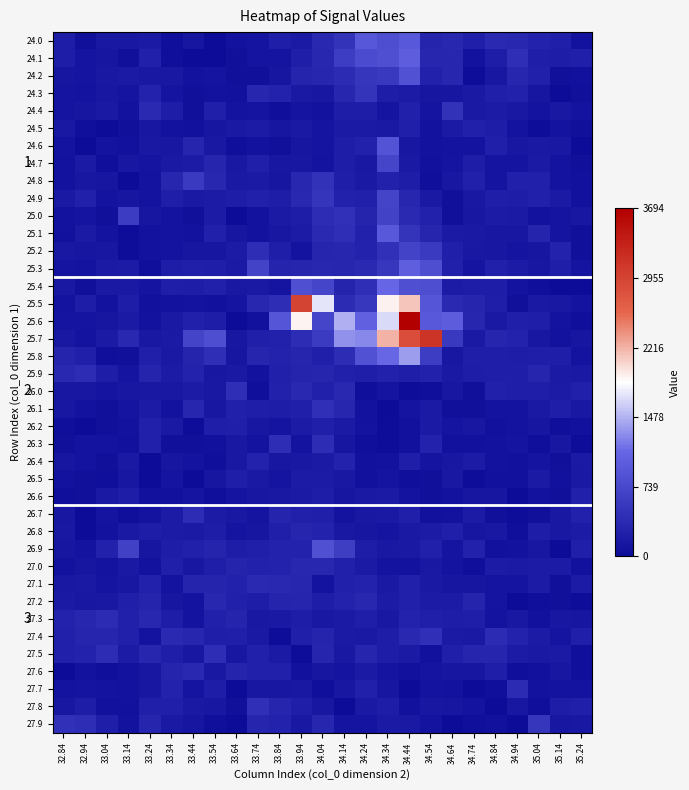

Which has a higher value, 34.94 or 35.24?

34.94